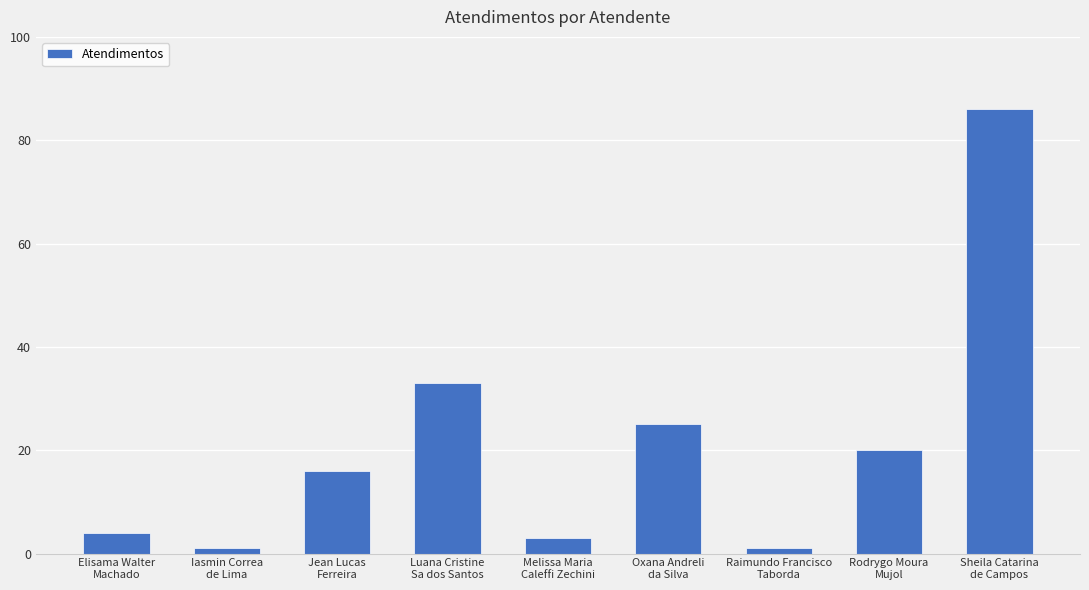

Reading right to left, what are all the values shown in this chart?

86	20	1	25	3	33	16	1	4